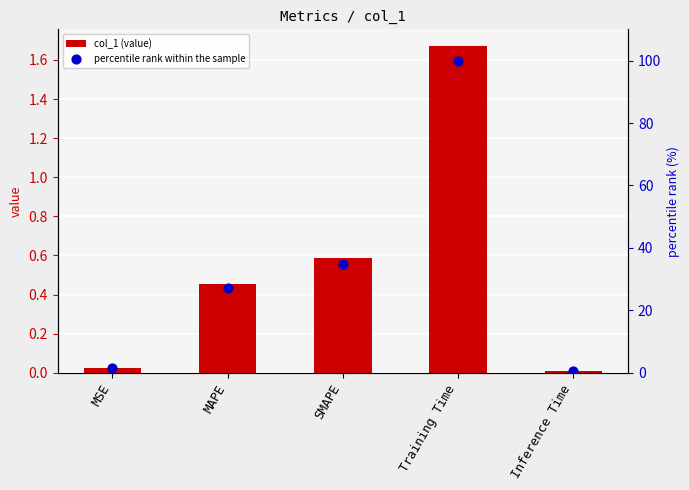

What are all the series names shown in the legend?

col_1 (value), percentile rank within the sample